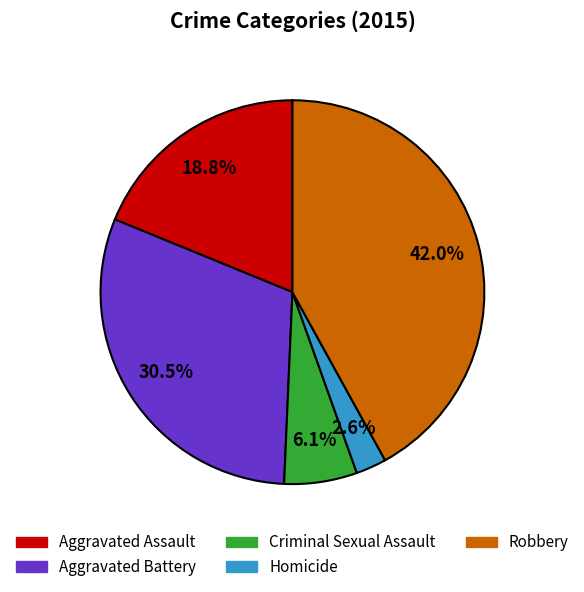

Does Aggravated Assault account for over 50% of the chart?

No